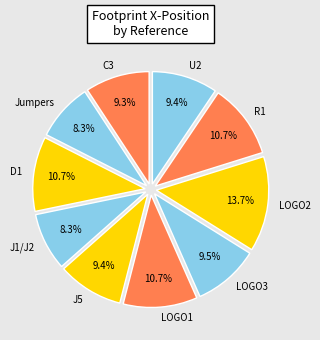

To the nearest percent, what is the average slice percentage?

10%